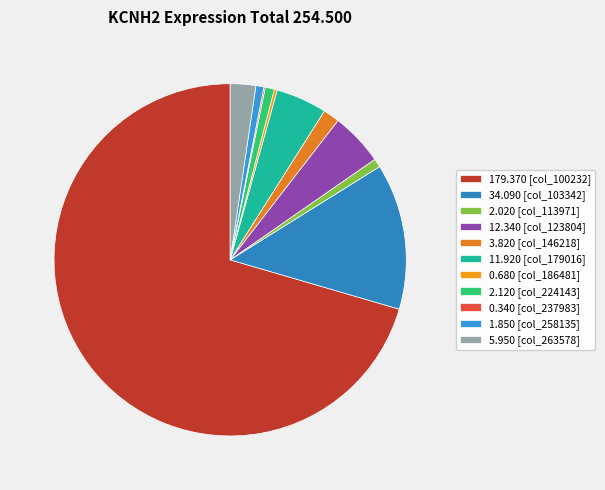

How many slices are in this pie chart?

11